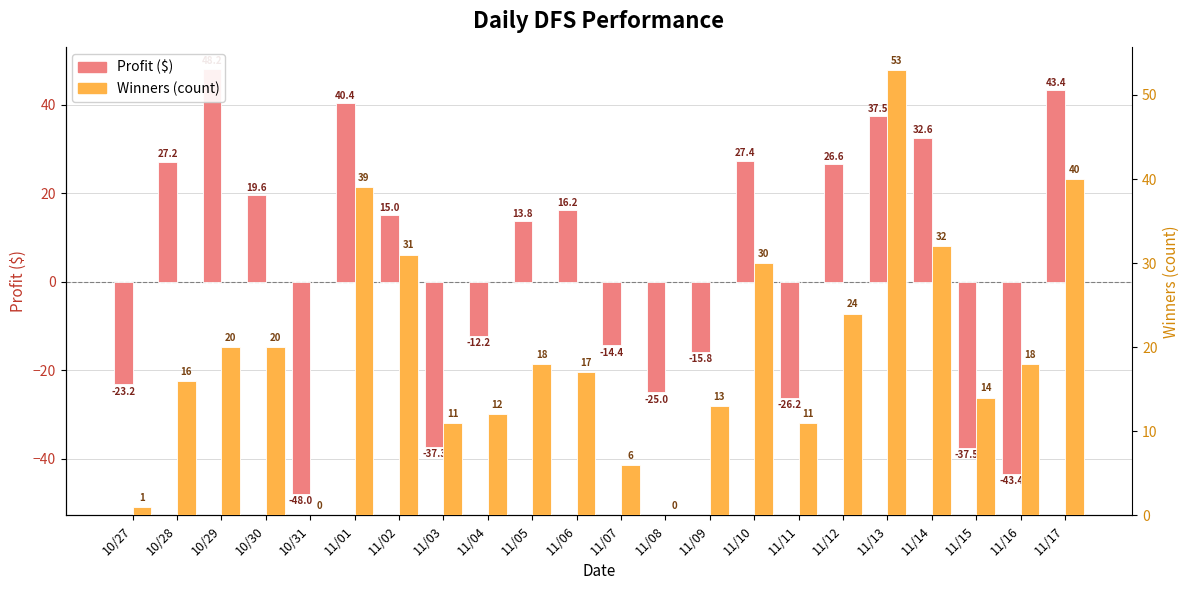

What is the label of the 8th bar from the left?

11/03